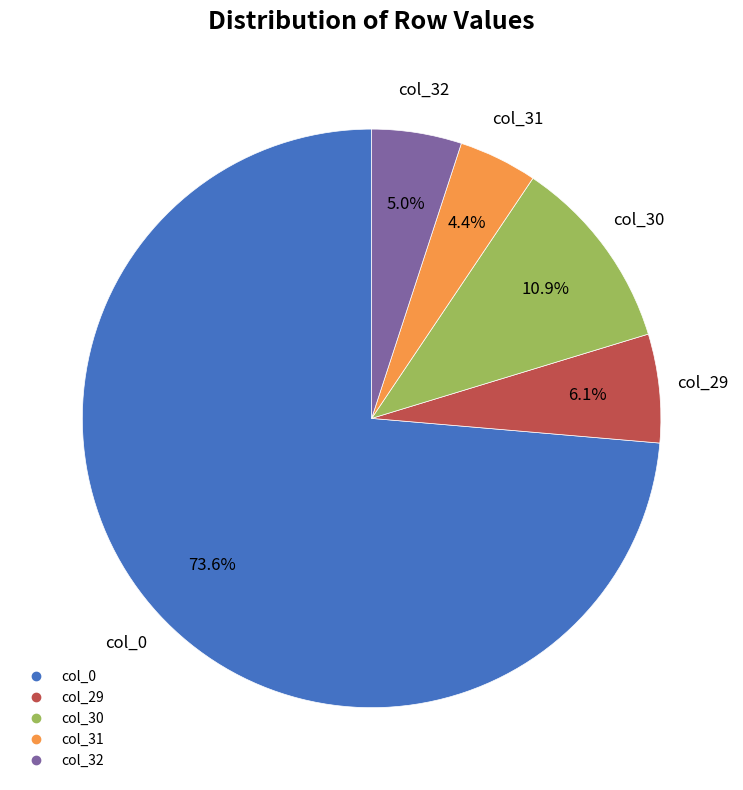

Is there any slice that represents more than half of the pie?

Yes